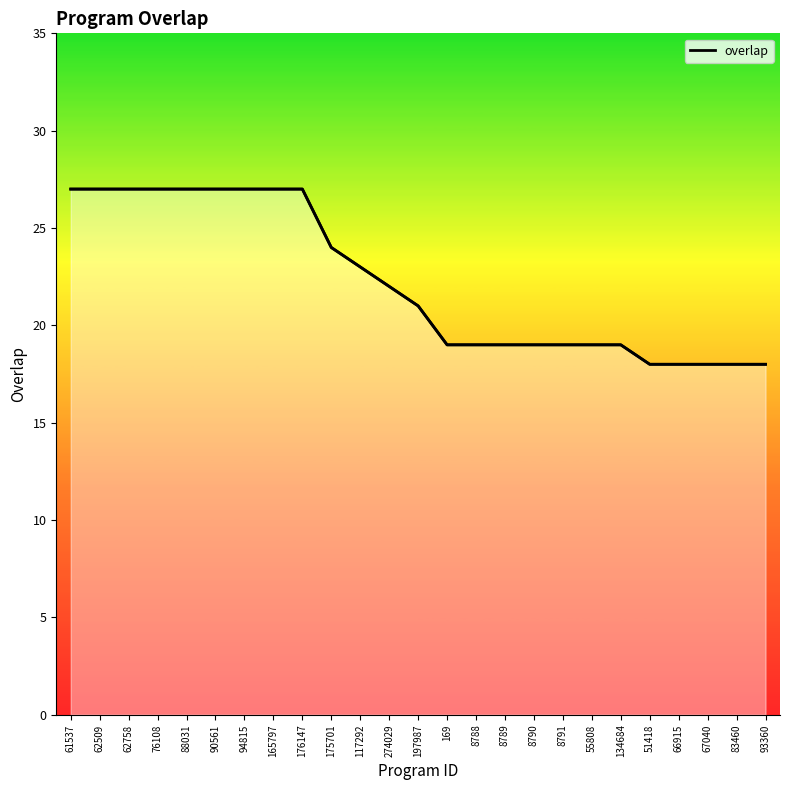

Which has a higher value, 8788 or 61537?

61537